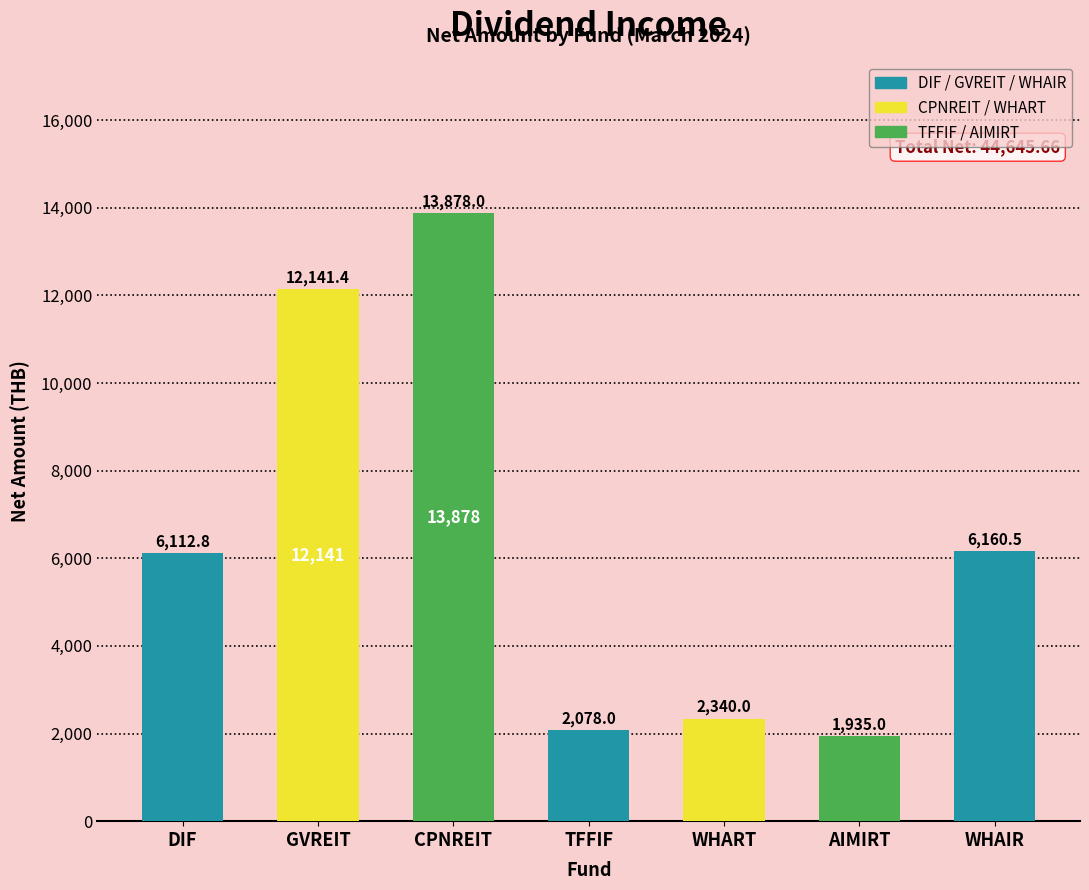

The chart shows a value of 3200.8 at AIMIRT. True or false?

False